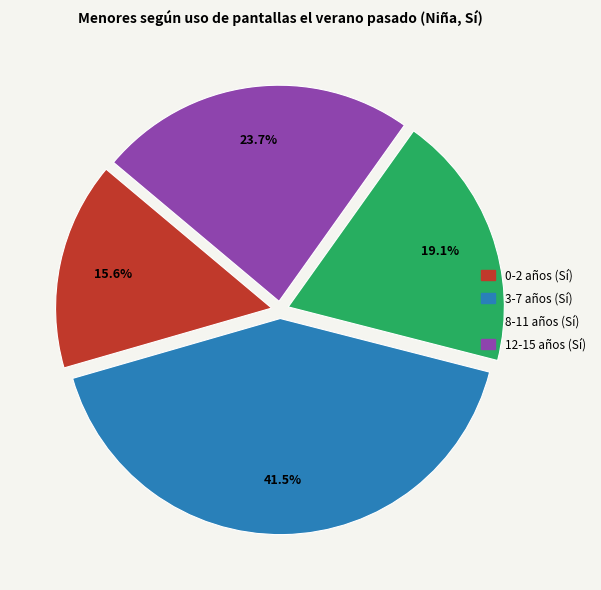

Between 12-15 and 0-2, which is larger?

12-15